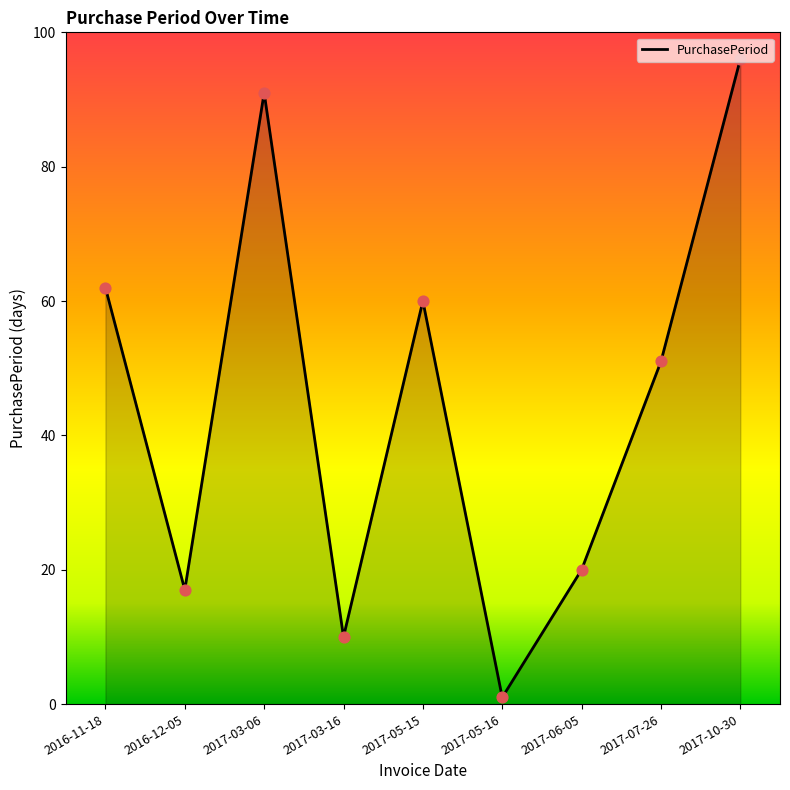

What is the ratio of the value at 2017-10-30 to the value at 2016-11-18?

1.5